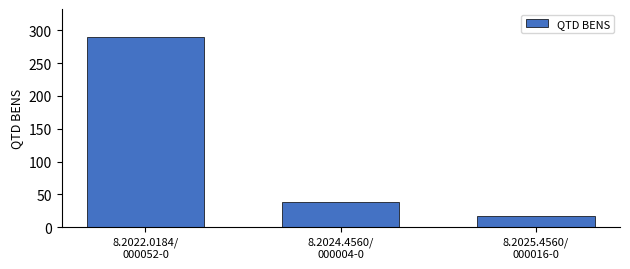

Count the number of categories in the chart.

3